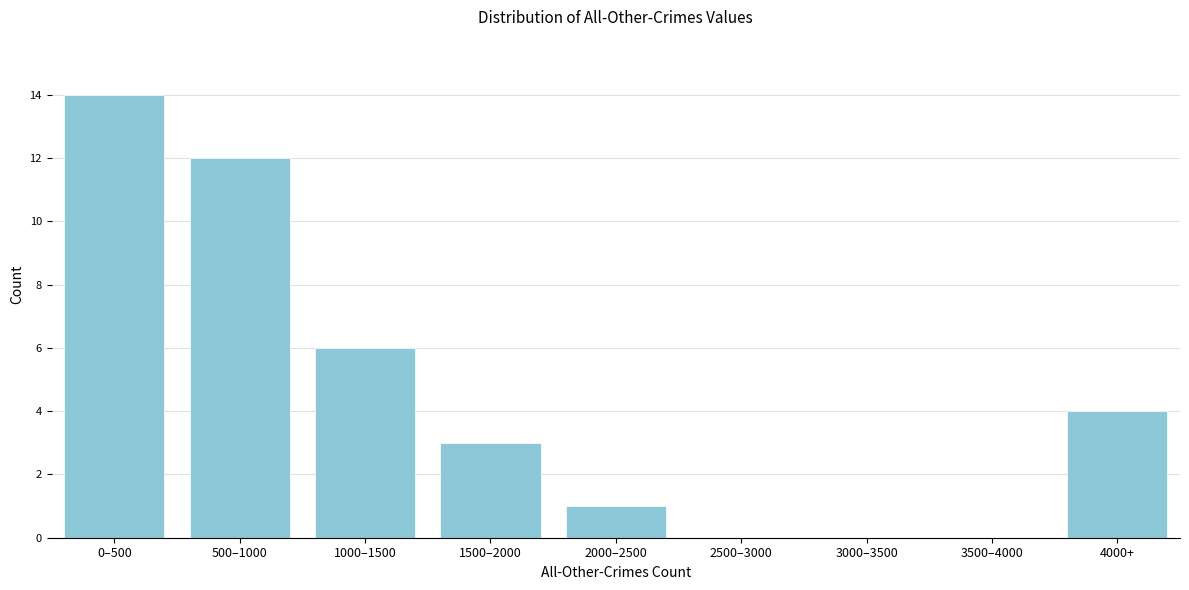

Reading left to right, list all the values displayed in this chart.

0–500=14	500–1000=12	1000–1500=6	1500–2000=3	2000–2500=1	2500–3000=0	3000–3500=0	3500–4000=0	4000+=4